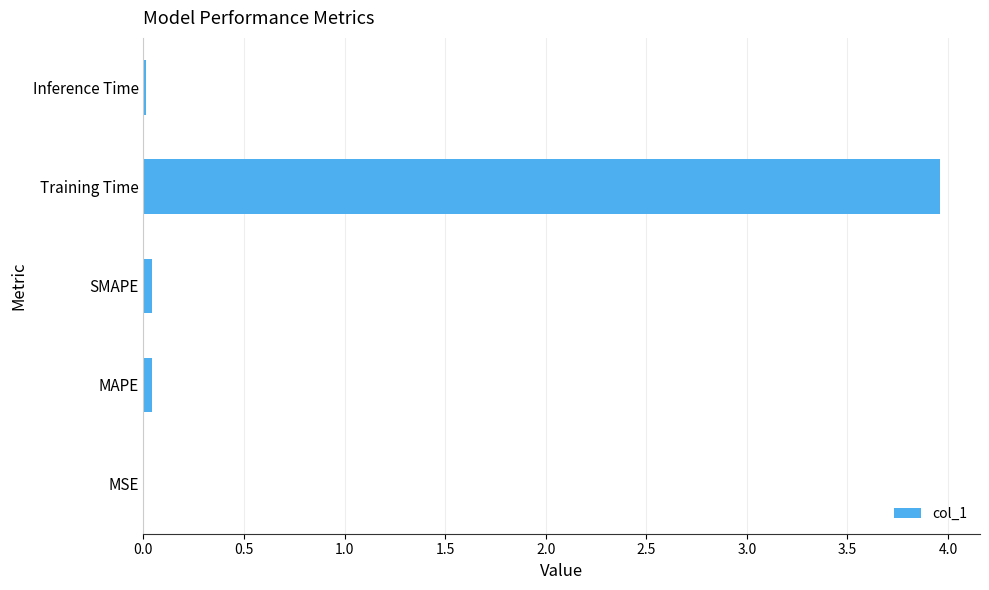

What is the sum of all values?

4.1